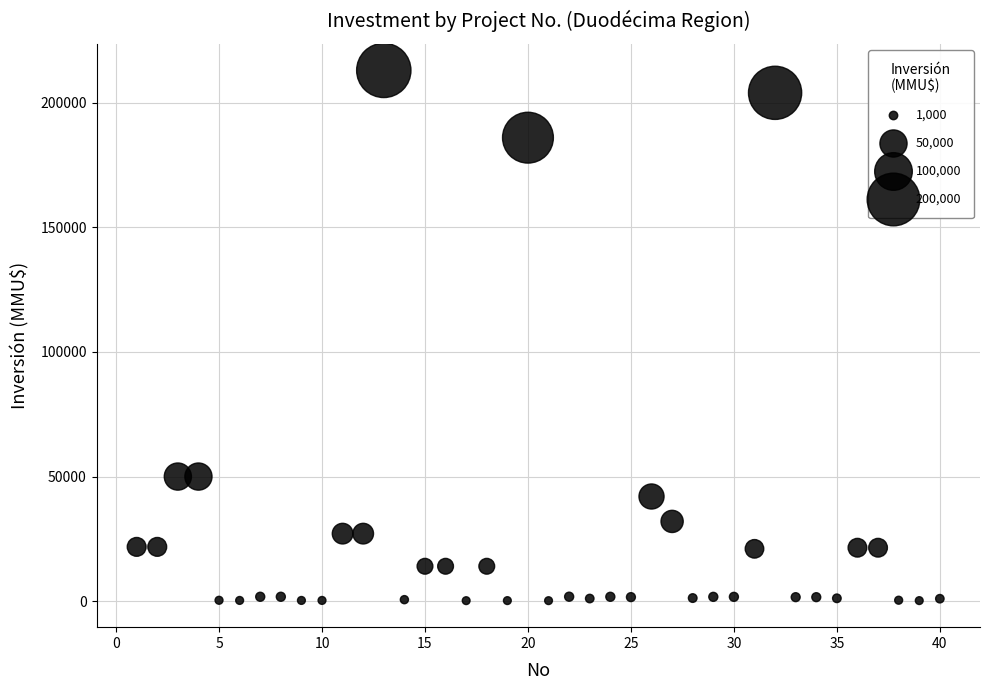

What is the range of Y values (max minus min)?

212800